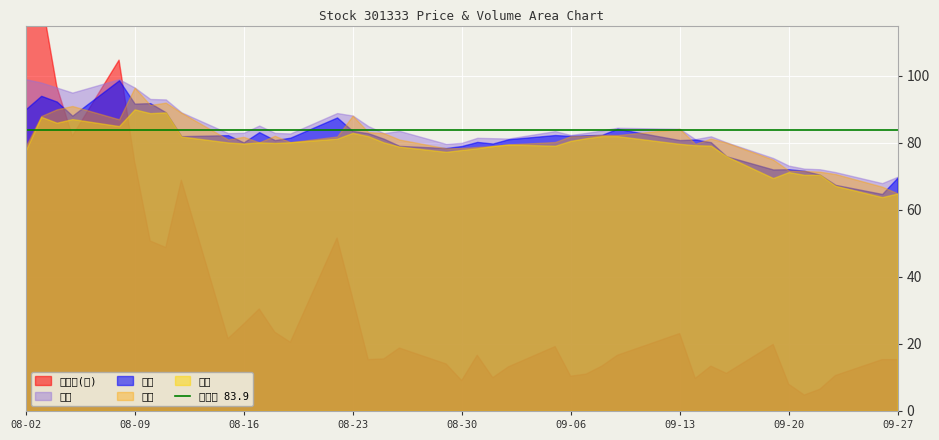

At which label is 最低 closest to 76?

2022-09-16